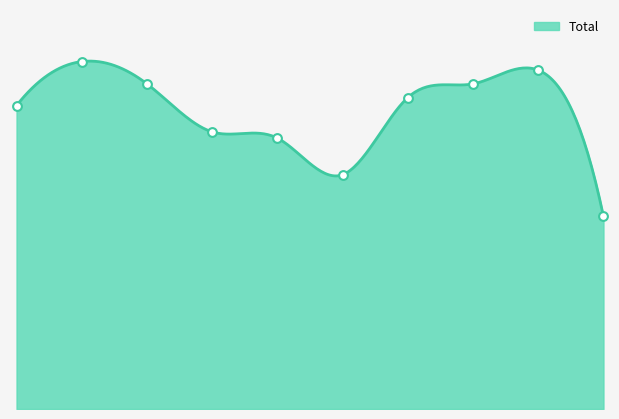

Between 2015 and 2018, which is larger?

2015